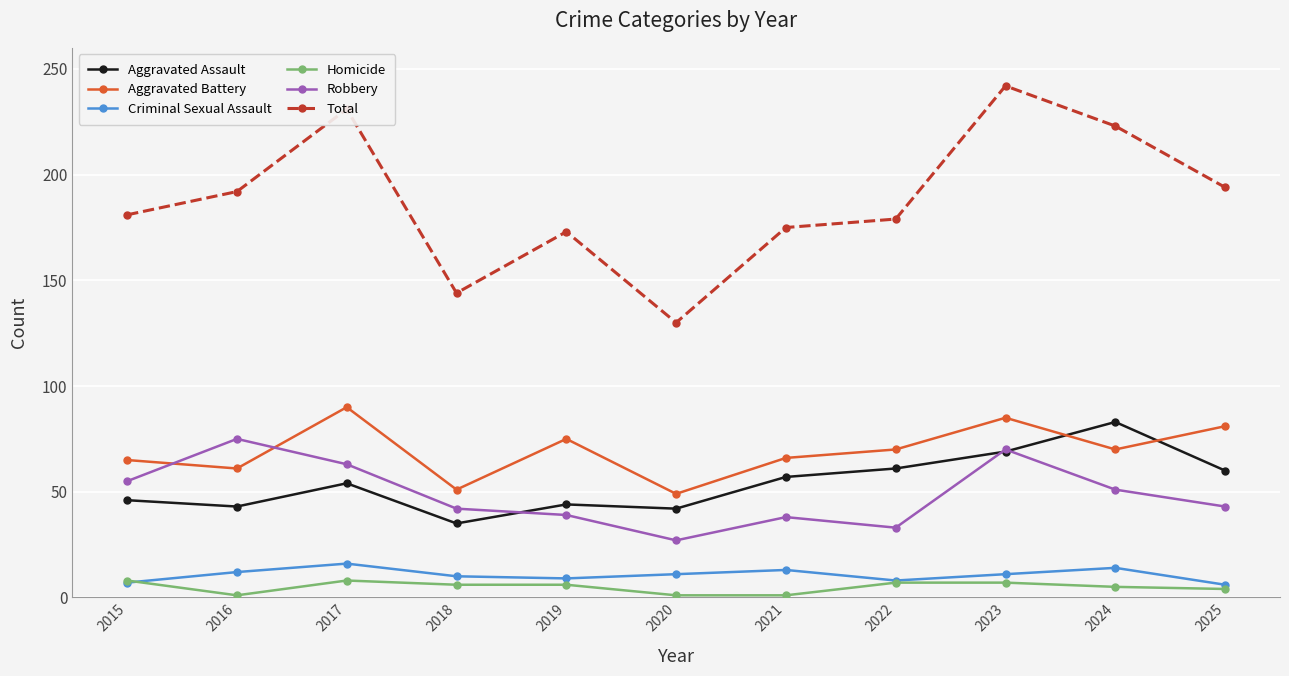

Which series has the largest range (max minus min)?

Total